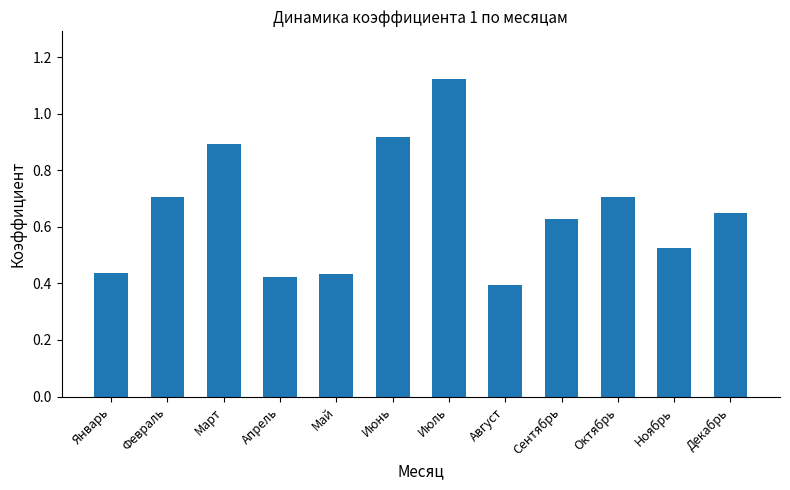

Which label corresponds to the largest value in the chart?

Июль